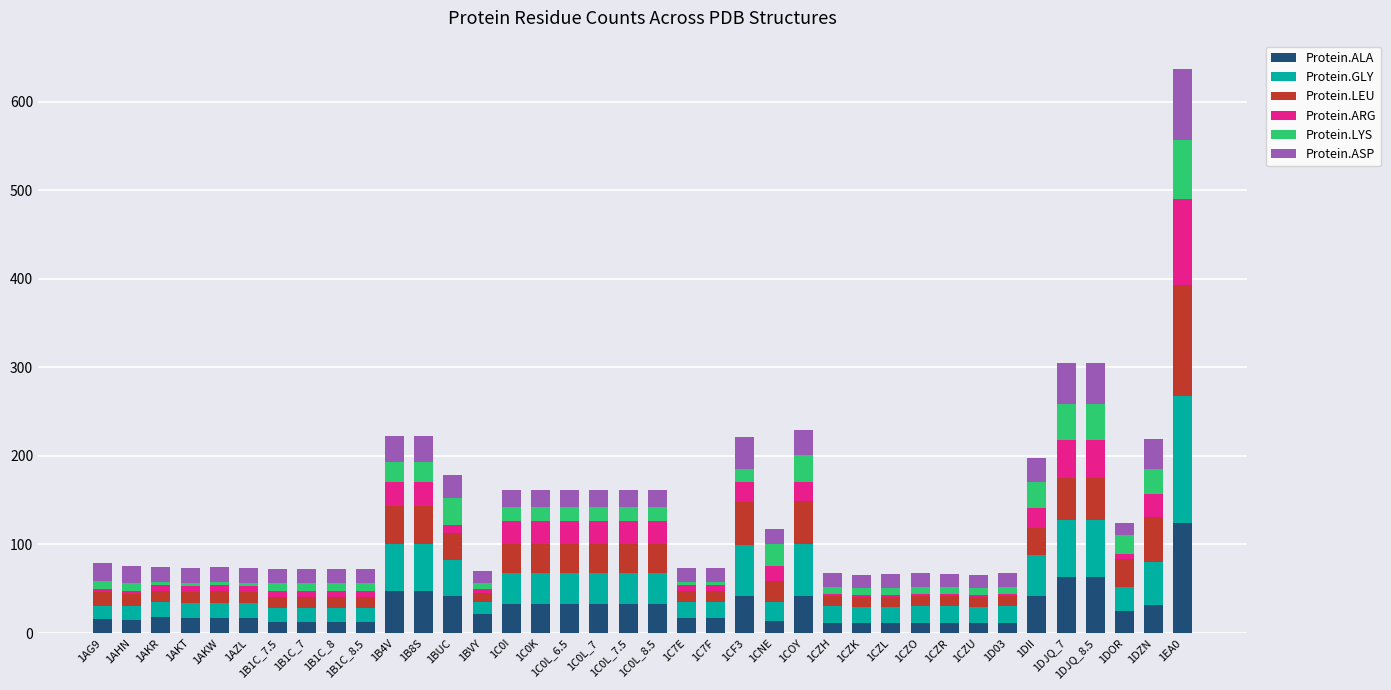

What is the maximum value for Protein.ALA?

124